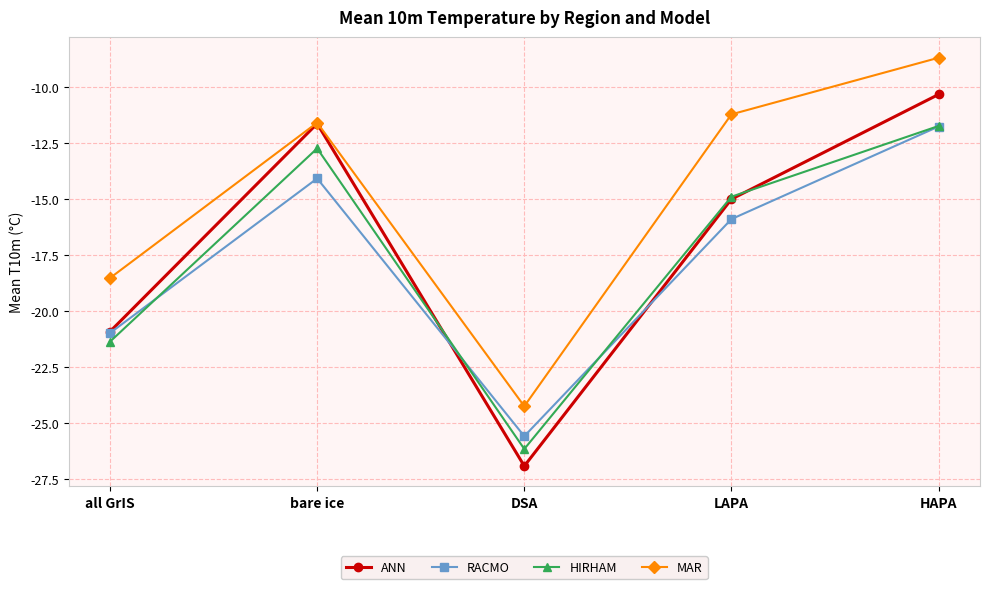

Is it true that ANN equals -10.5 at LAPA?

False